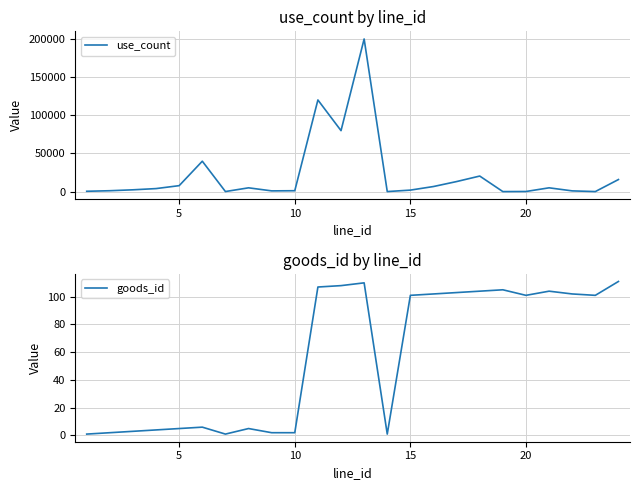

True or false: use_count has more than 1 points higher than both neighbors.

True